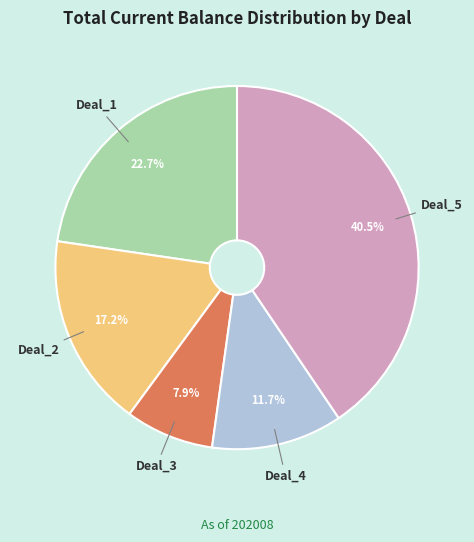

Is there any slice that represents more than half of the pie?

No